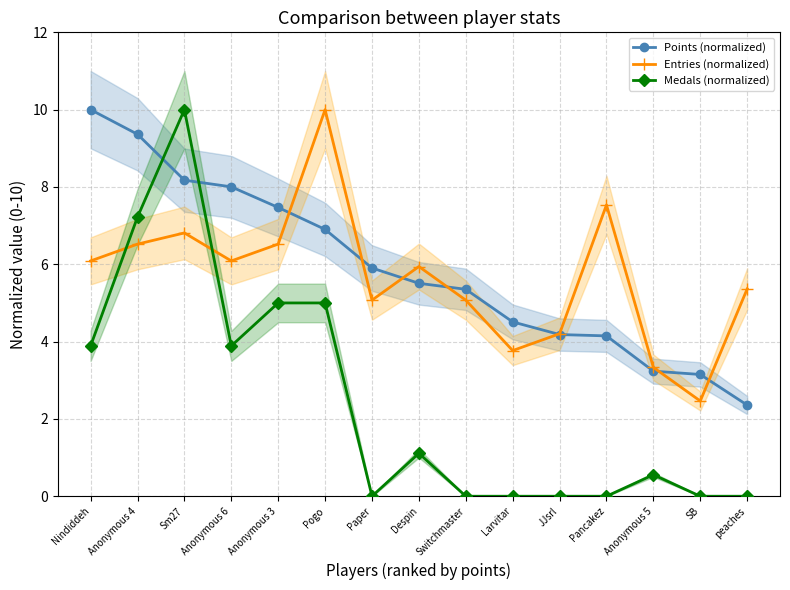

How many lines are shown in the chart?

3